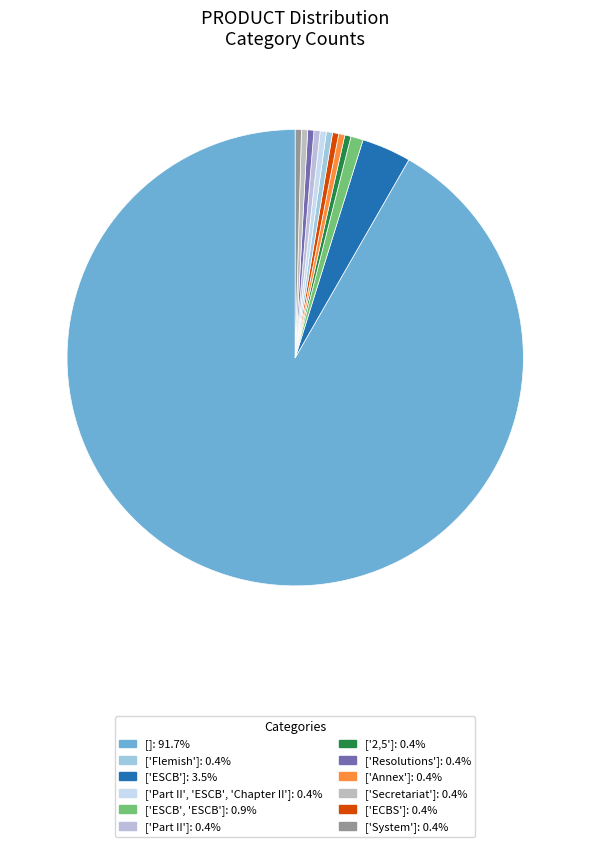

Does any single category account for the majority?

Yes